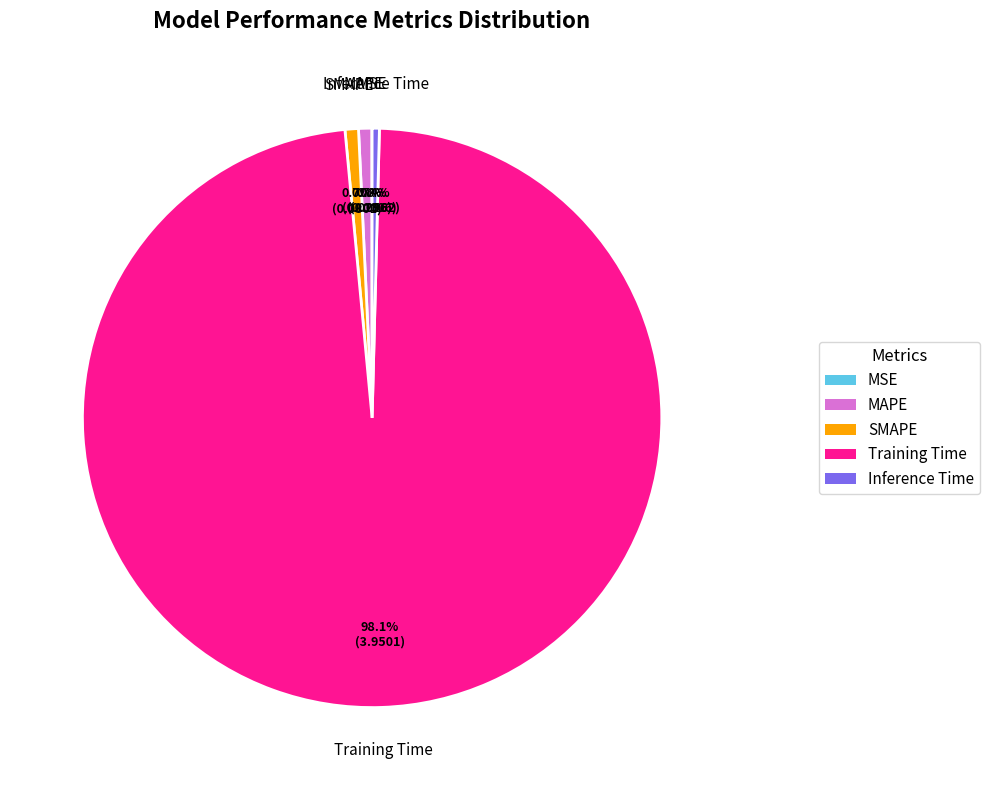

What is the largest slice in the pie chart?

Training Time